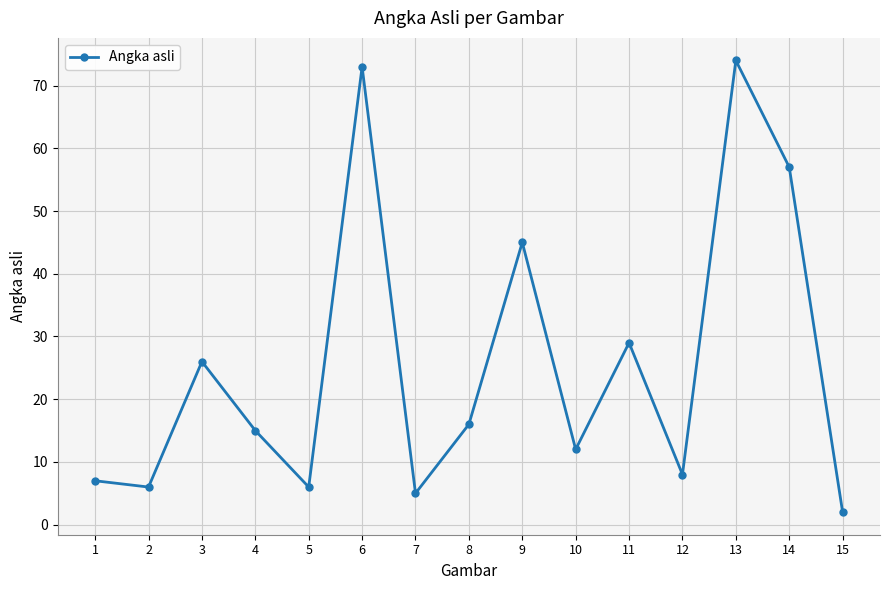

Where is the data nearest to the value 38?

9